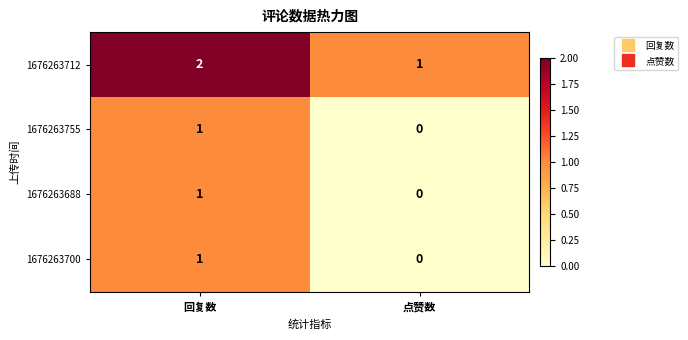

The value of 1676263755 at 回复数 is 2. True or false?

False